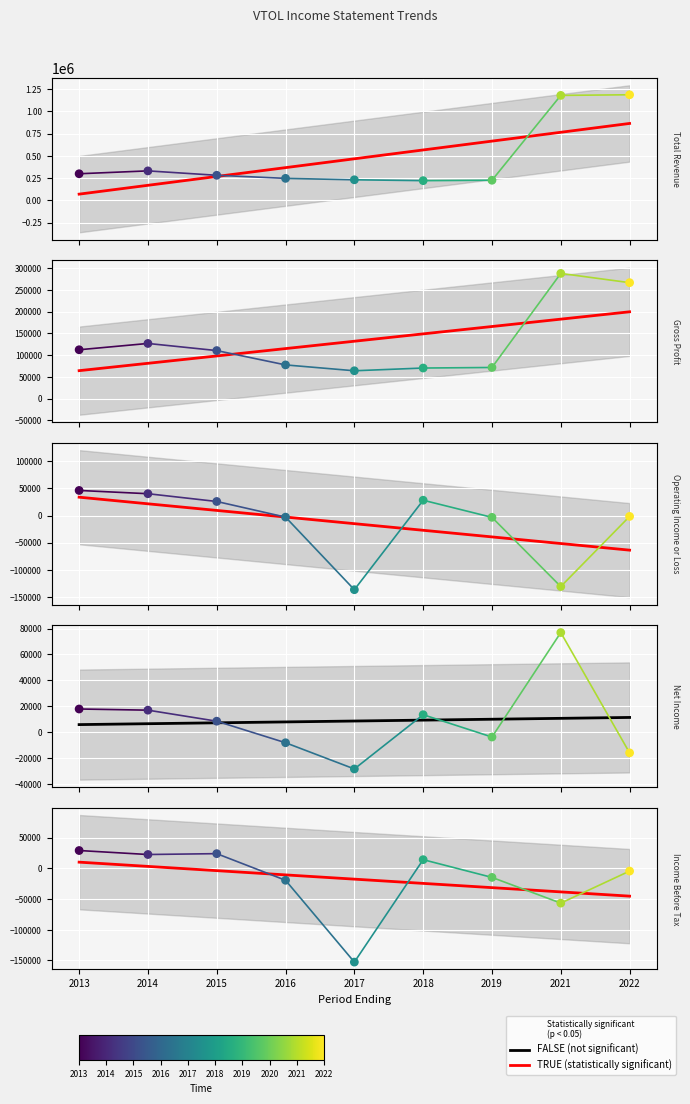

Which series has the widest spread of Y values?

Total Revenue